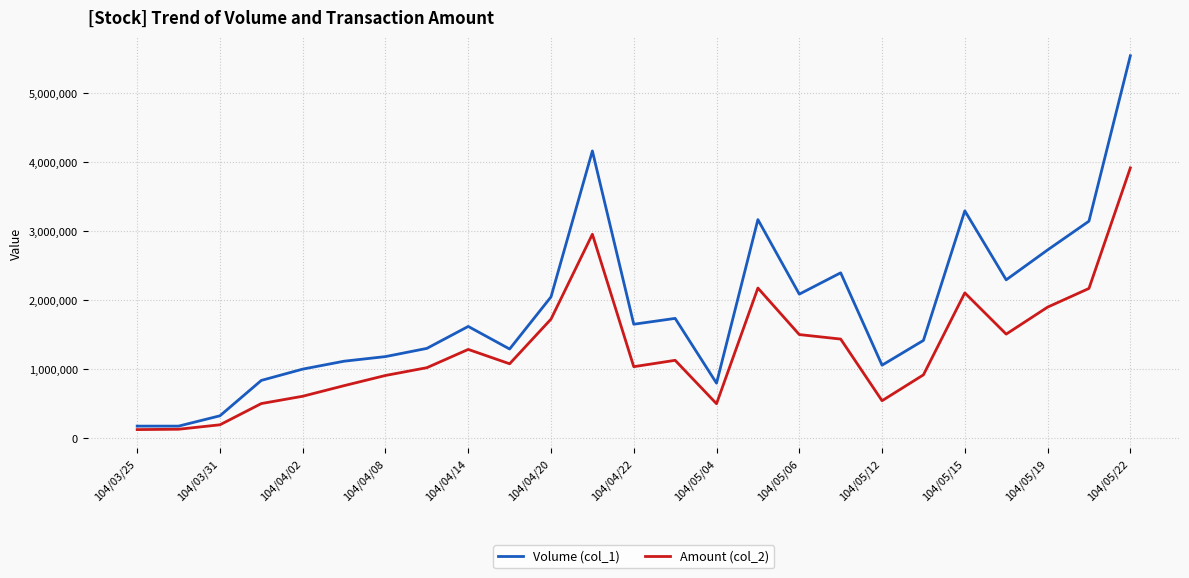

What is the greatest value displayed?

5548000